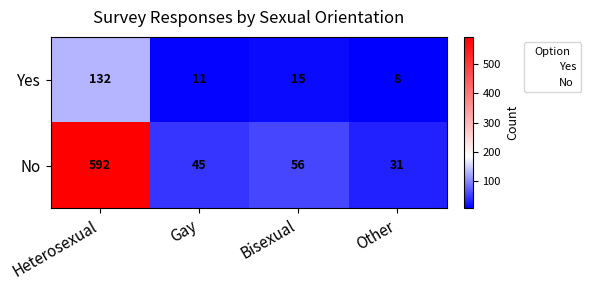

What is the maximum value shown in the chart?

592